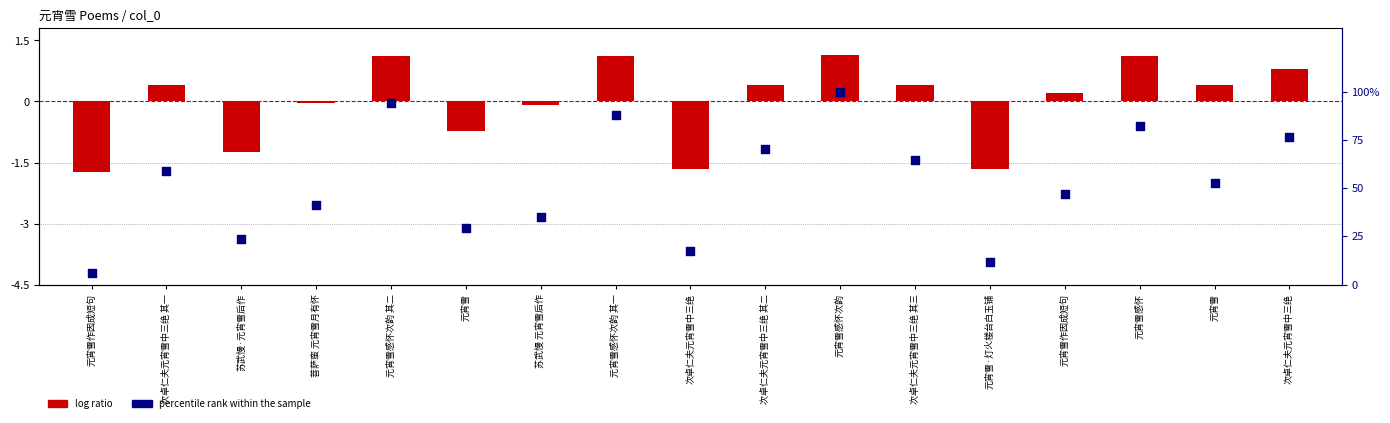

Which series reaches the minimum Y coordinate?

log ratio